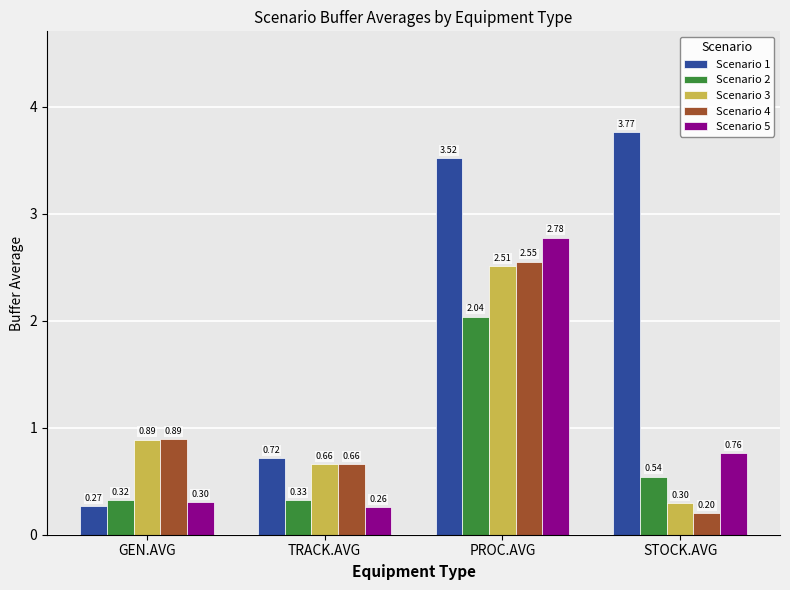

Which category has the highest value across all series?

STOCK.AVG